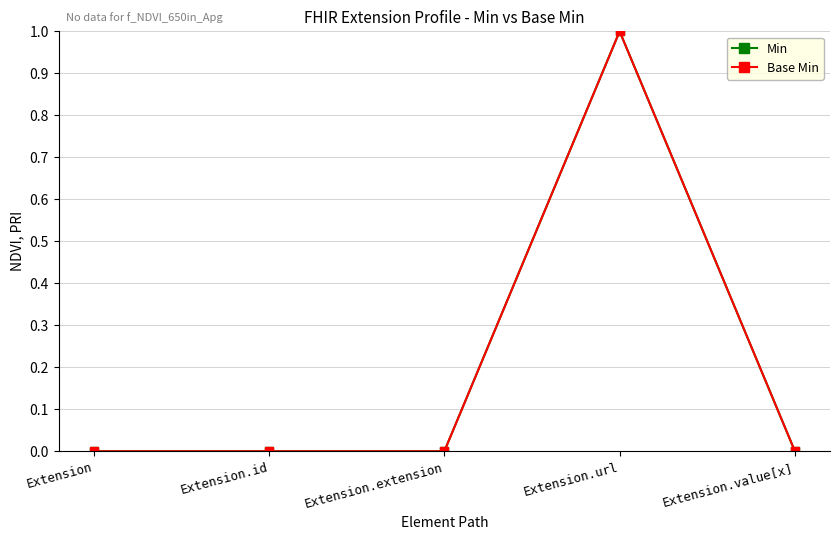

At how many categories does at least one series exceed 0?

1